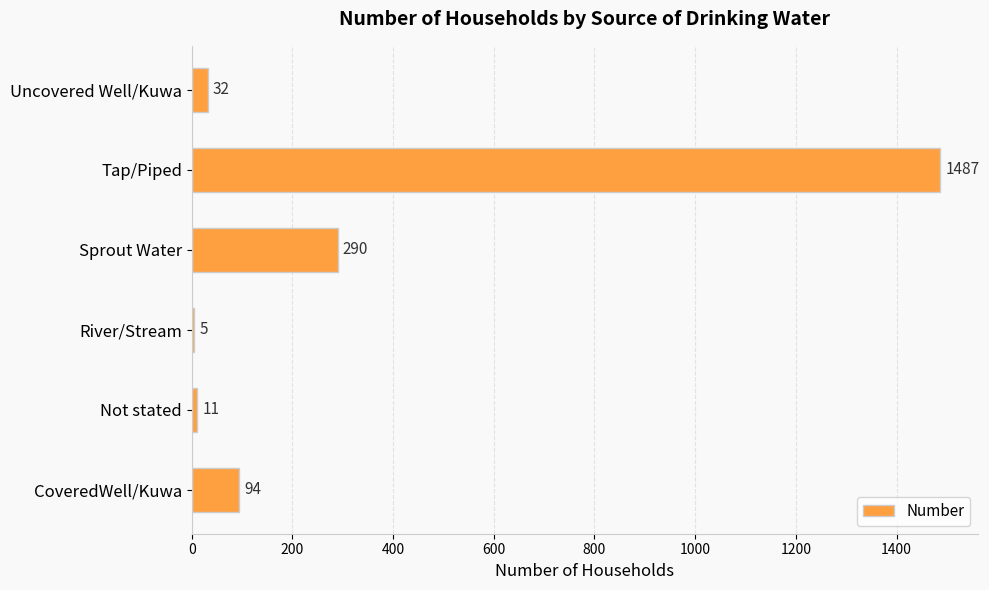

How many data points are less than 94?

3